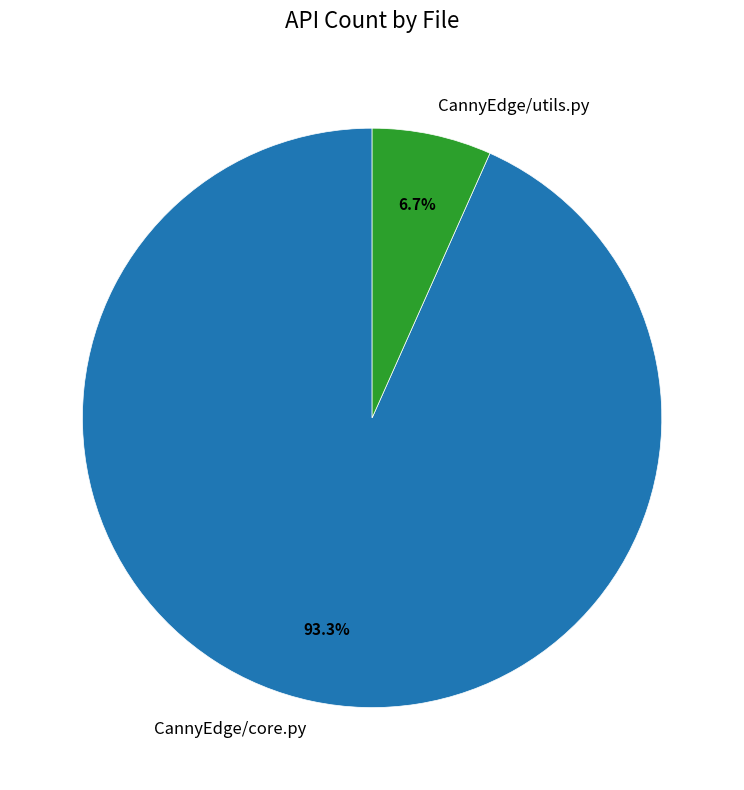

Which slice is the largest?

CannyEdge/core.py